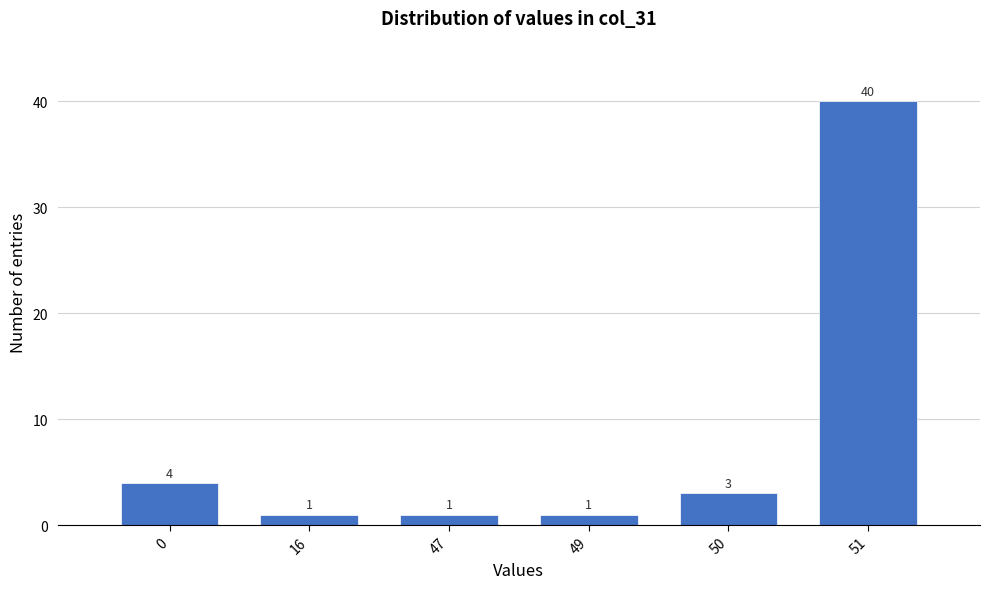

Reading left to right, extract all data points from this chart.

4	1	1	1	3	40